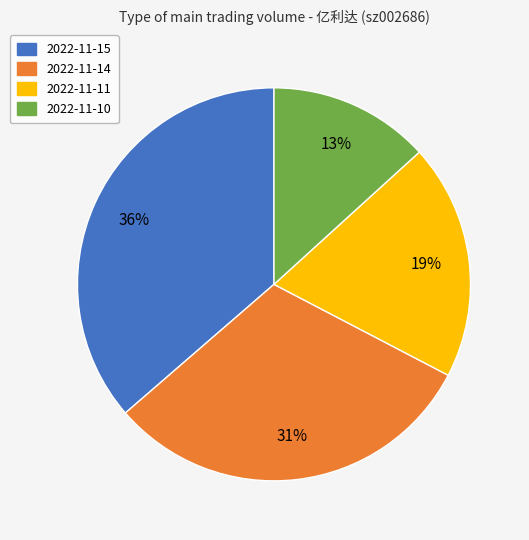

What percentage is the 2022-11-10 slice, to the nearest percent?

13%